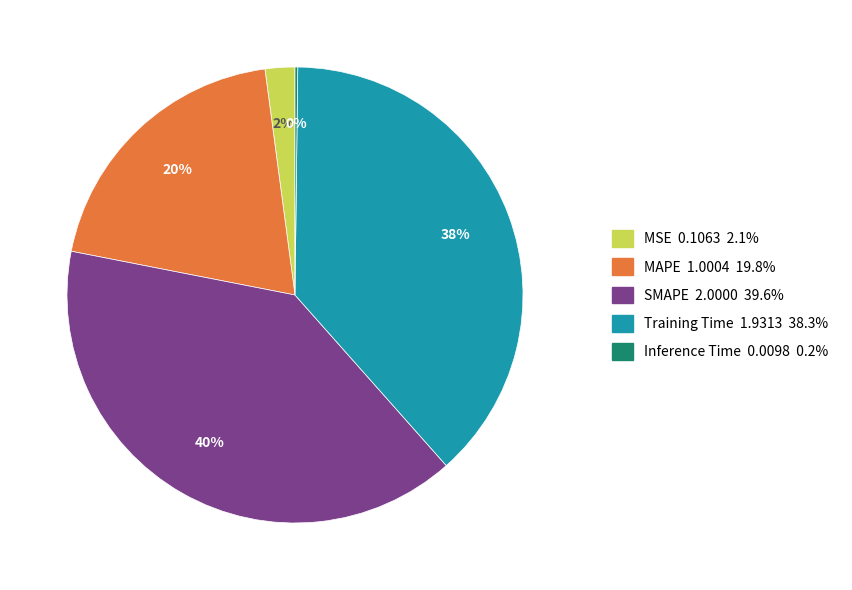

To the nearest percent, what percentage of the pie is MSE?

2%